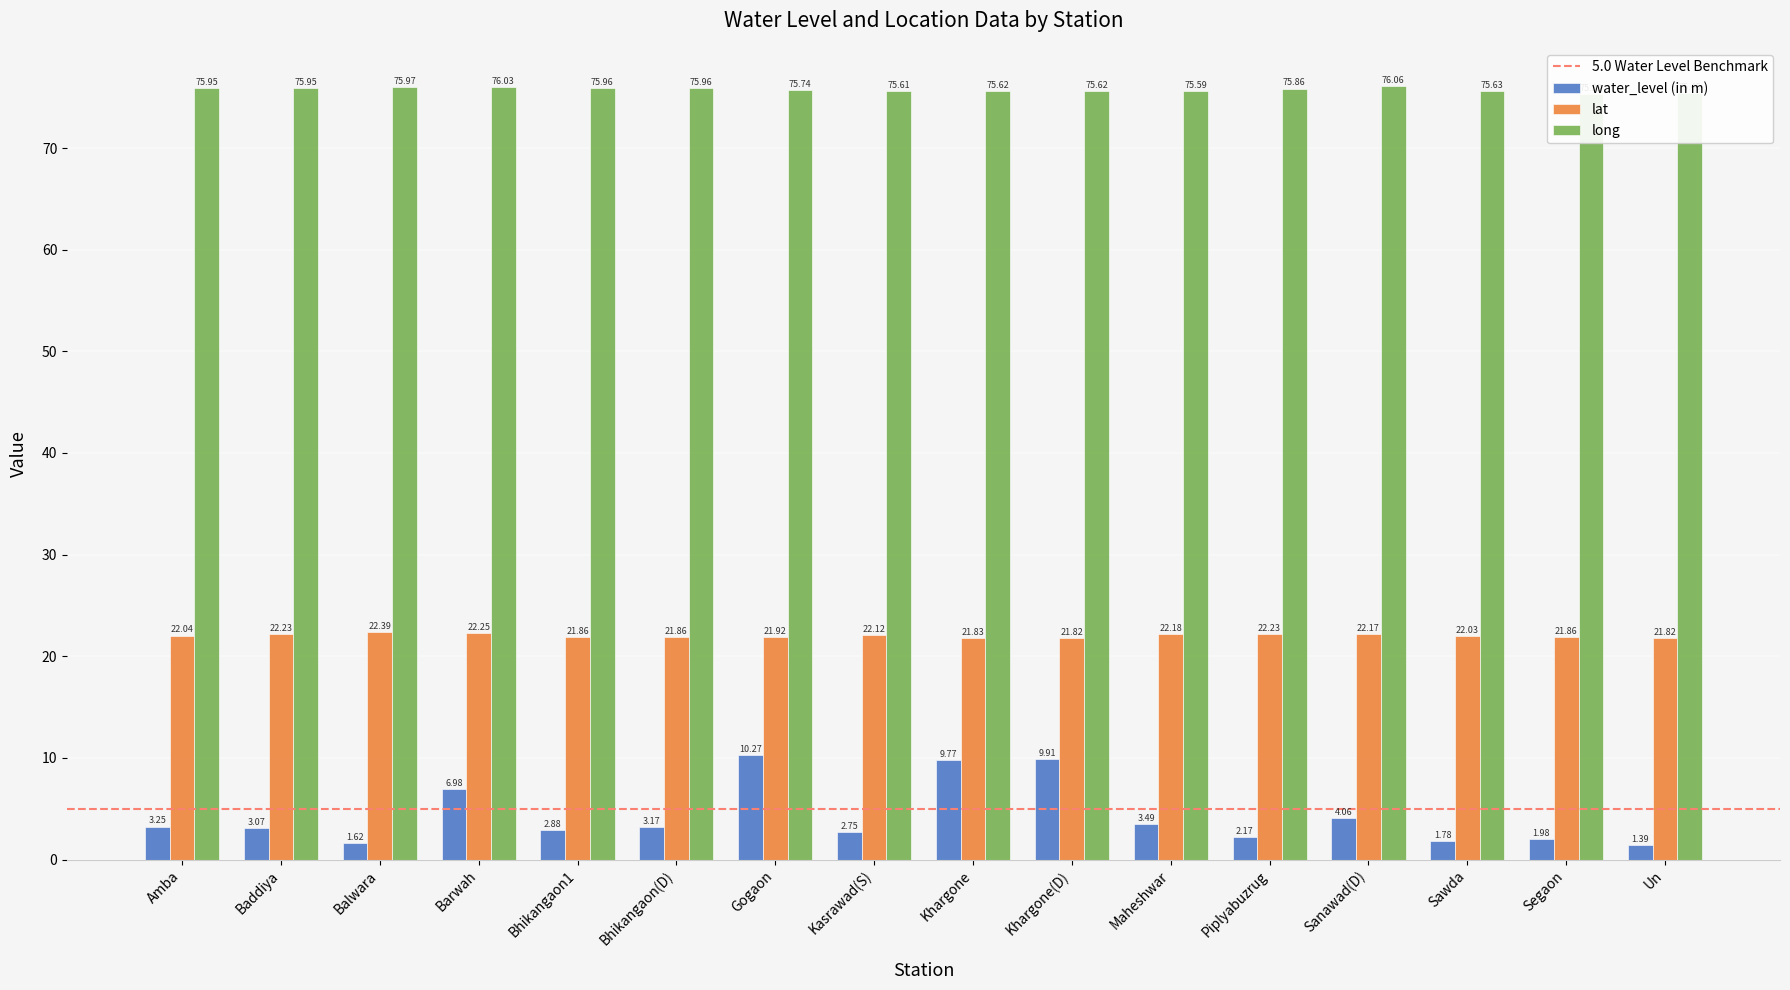

What is the sum of the lat values at Maheshwar and Piplyabuzrug?

44.4